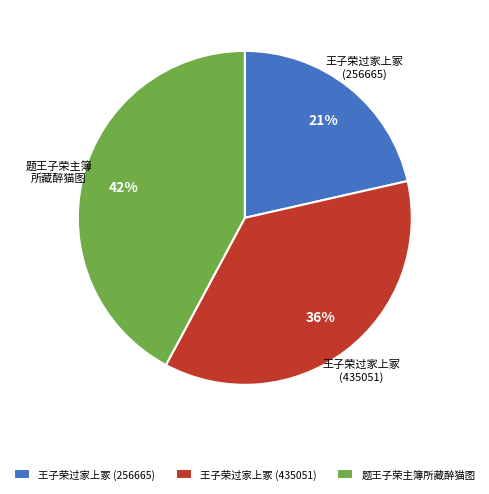

True or false: 题王子荣主簿所藏醉猫图 accounts for 57% of the total.

False